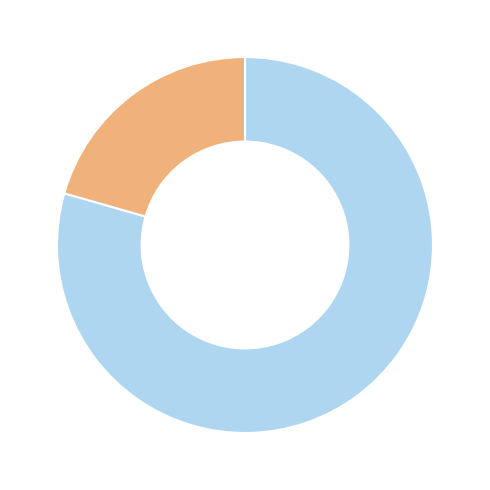

Is there a majority slice in this chart?

Yes